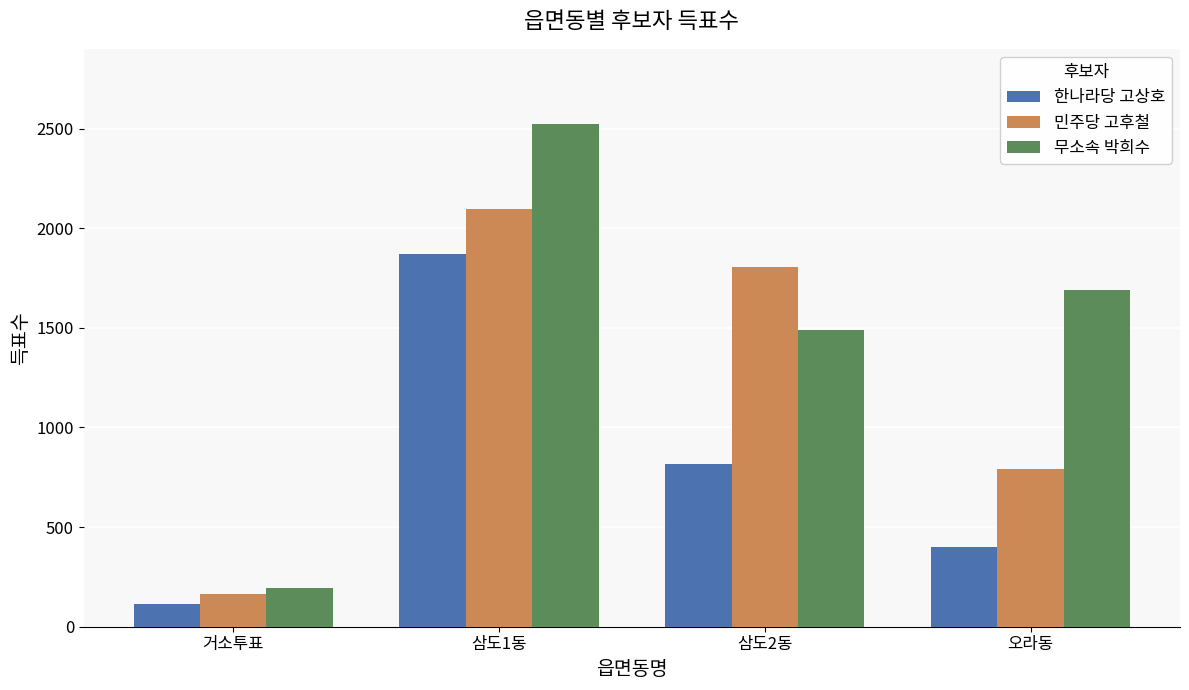

What is the difference between the 무소속 박희수 values at 거소투표 and 오라동?

1500